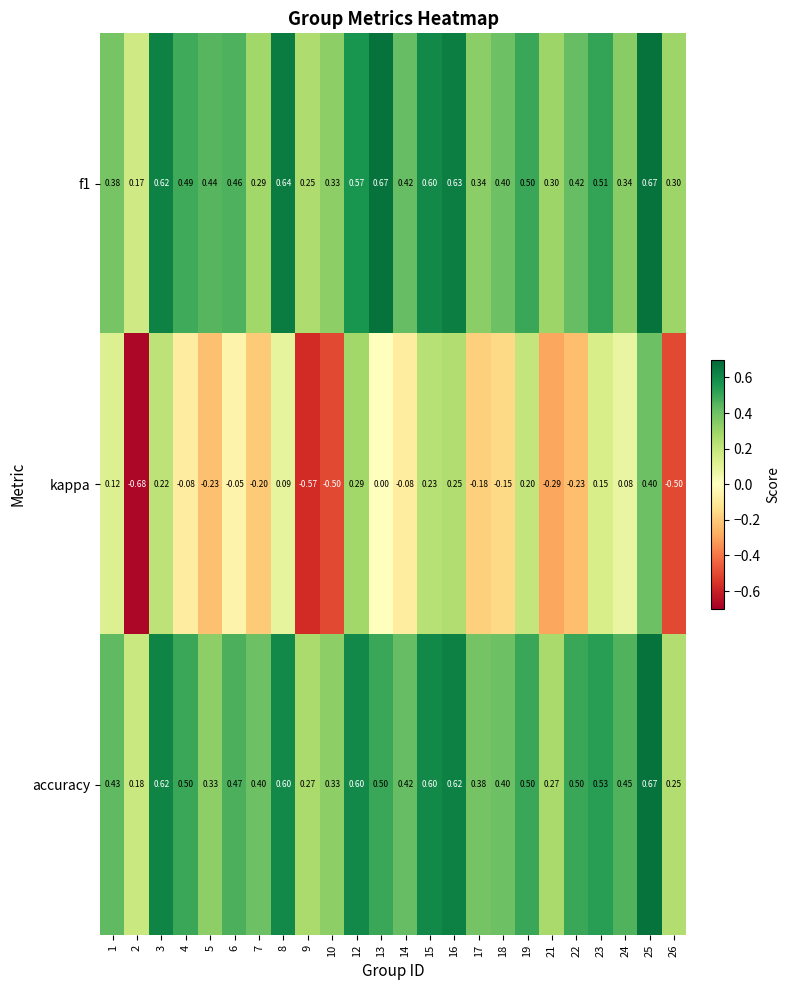

Is the value of accuracy at 2 greater than the value of f1 at 6?

No